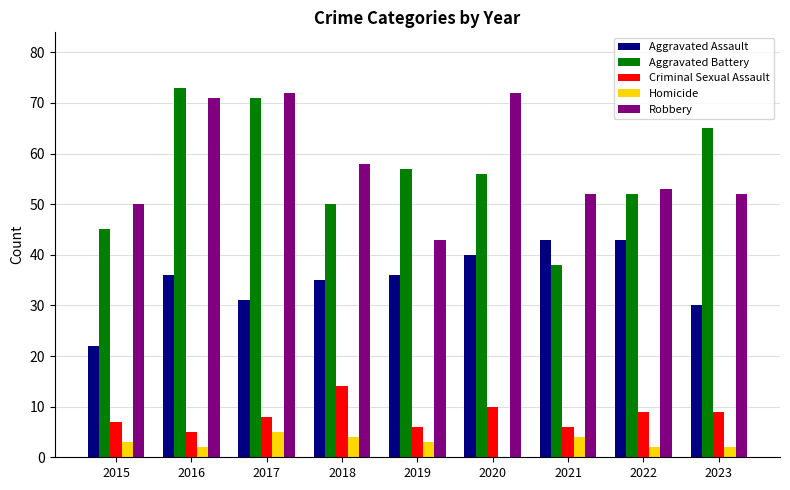

Is the value of Robbery at 2019 greater than the value of Aggravated Assault at 2016?

Yes